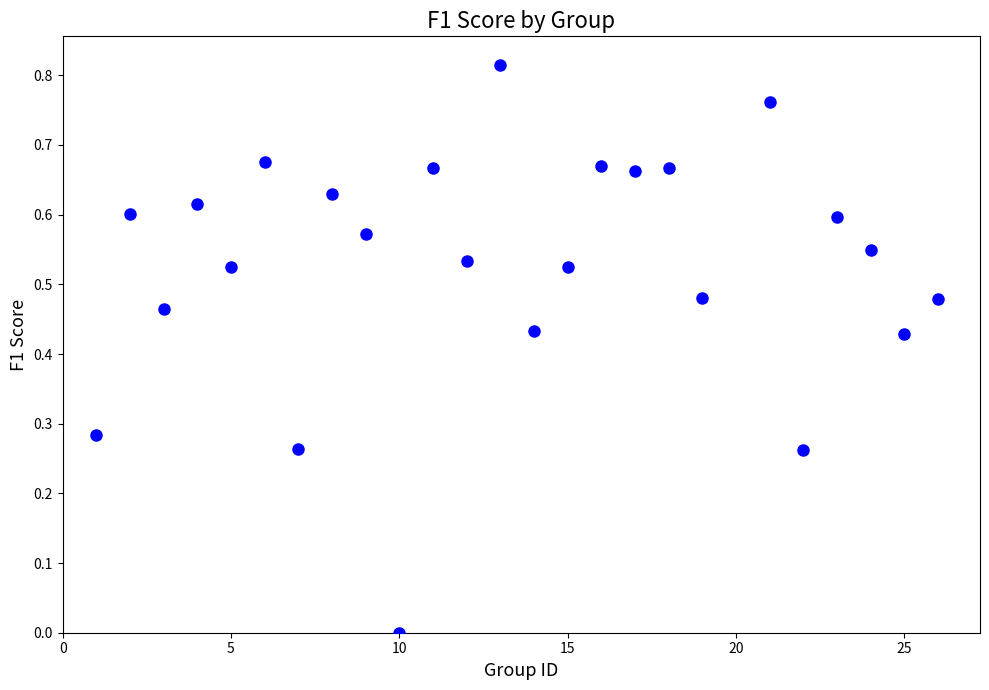

What is the range of X values (max minus min)?

25.0